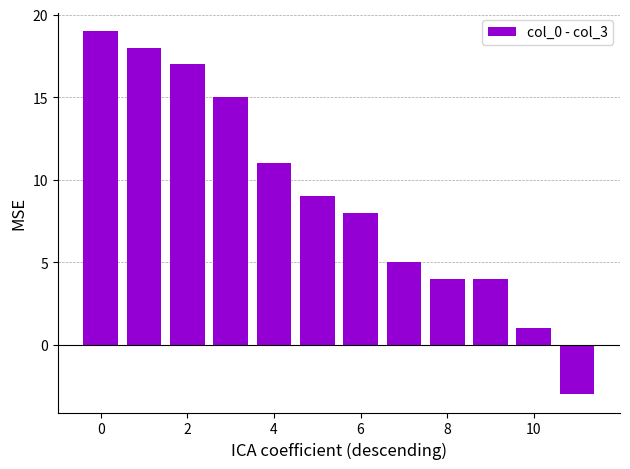

How many data points are less than 9?

6